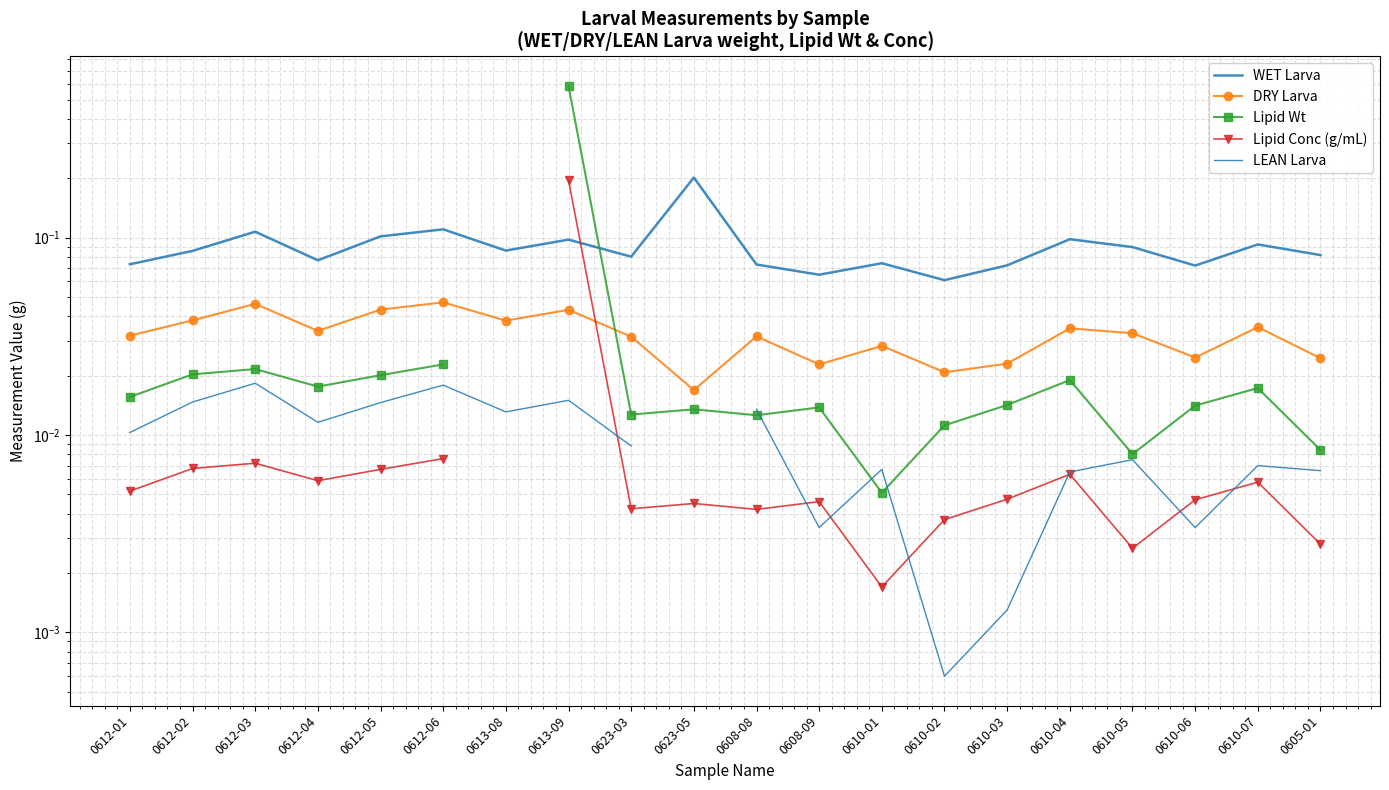

Which series has the widest spread of values?

Lipid Wt